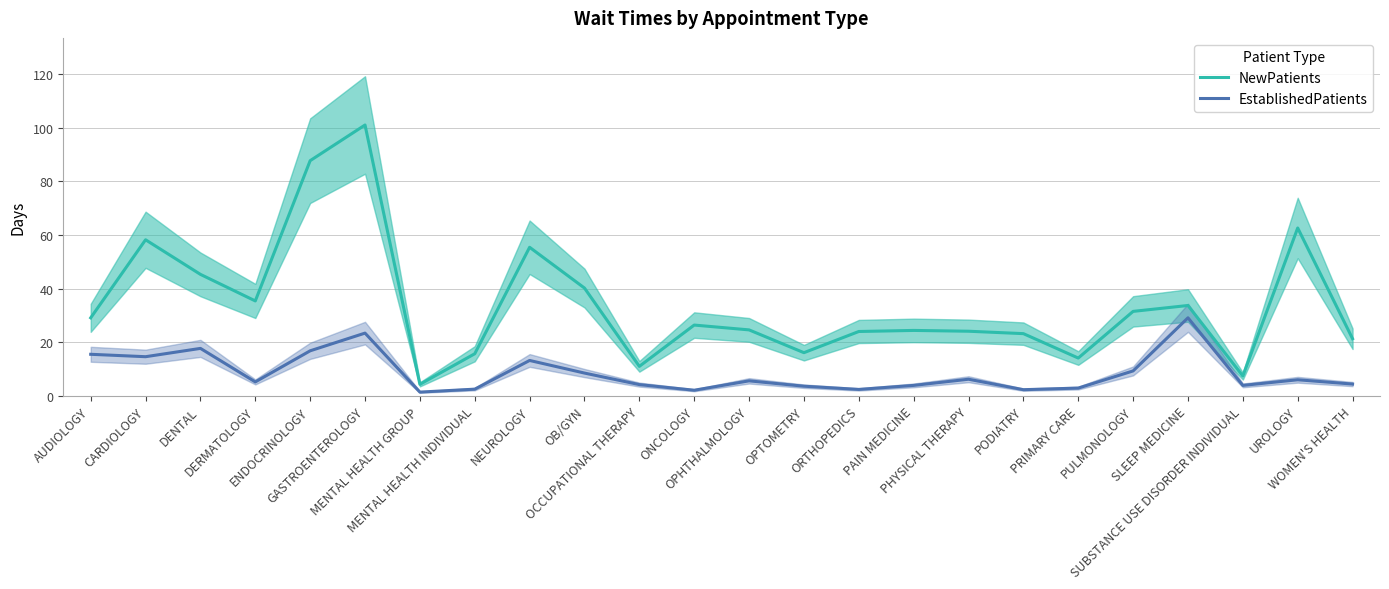

At how many categories does at least one series exceed 73?

2